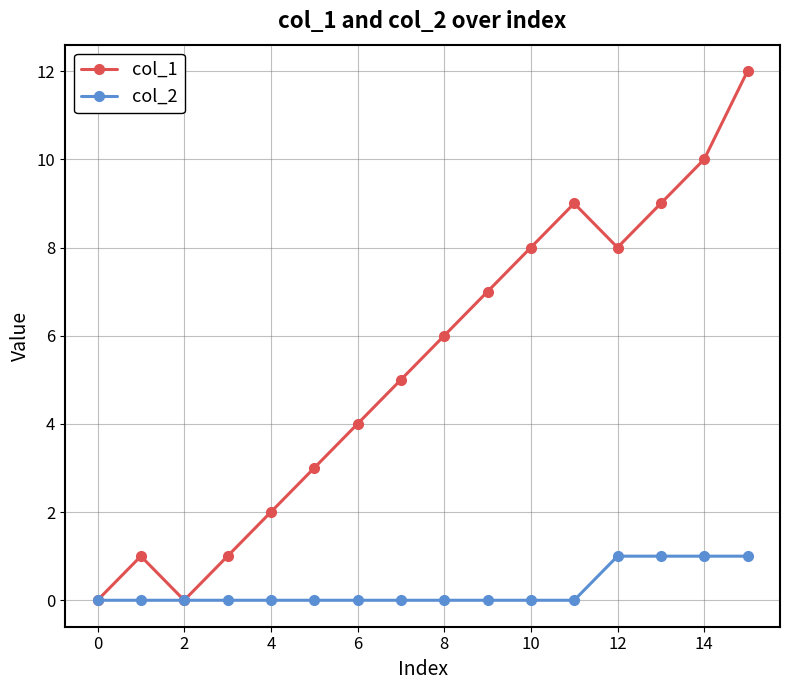

Which series has the largest total across all categories?

col_1